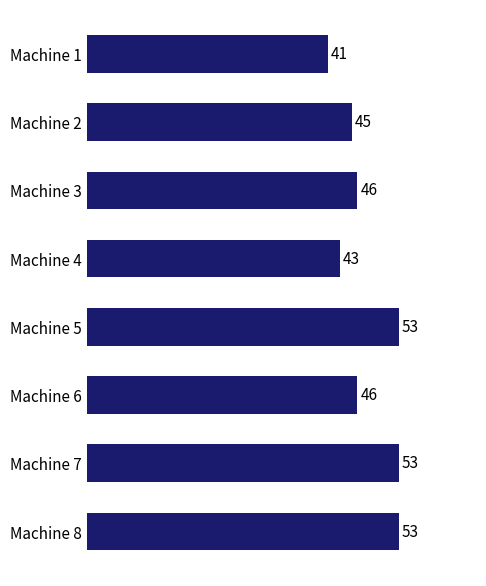

What is the minimum value shown in the chart?

41